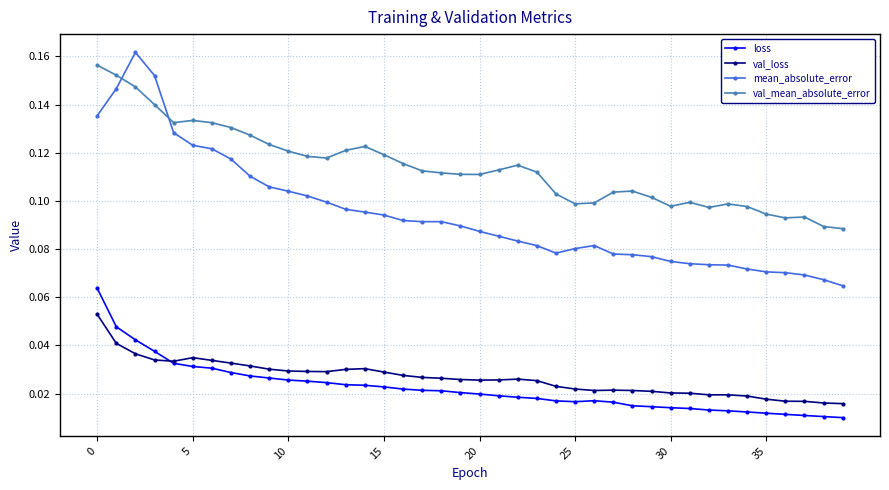

Which series has the largest range (max minus min)?

mean_absolute_error